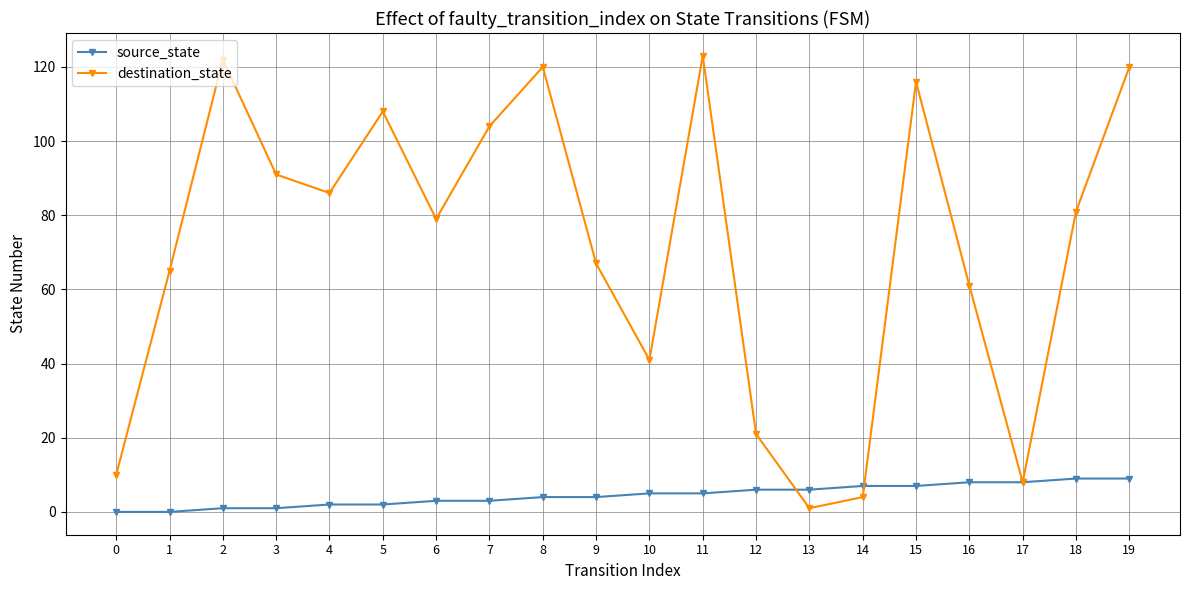

Which series has the largest total across all categories?

destination_state